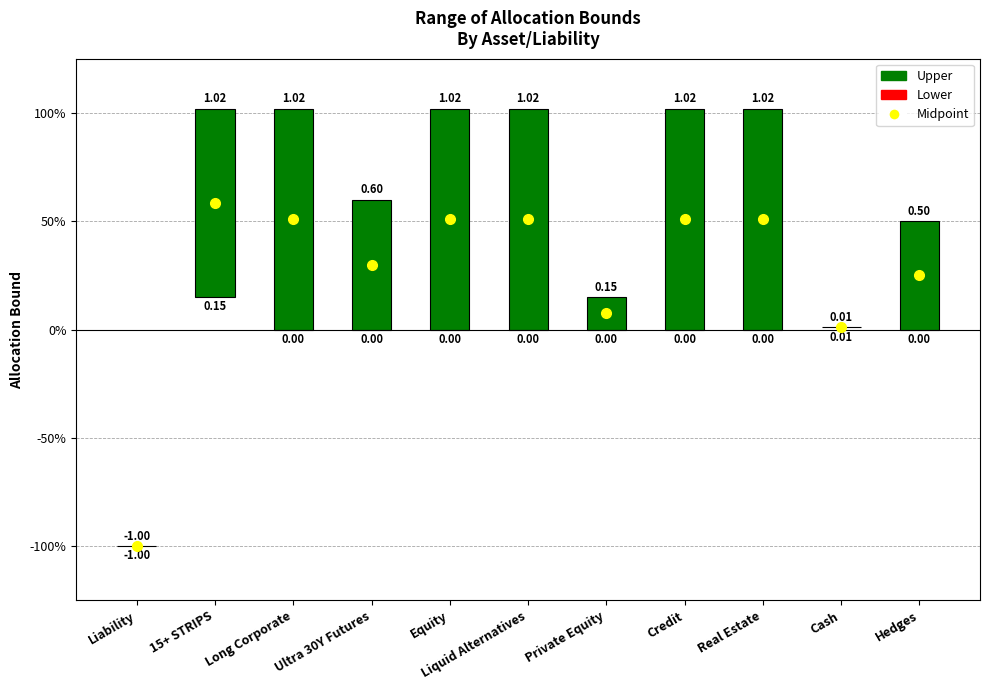

Reading left to right, transcribe all the data shown in this chart.

Upper: Liability=-1.0	15+ STRIPS=1.0	Long Corporate=1.0	Ultra 30Y Futures=0.6	Equity=1.0	Liquid Alternatives=1.0	Private Equity=0.1	Credit=1.0	Real Estate=1.0	Cash=0.0	Hedges=0.5
Lower: Liability=-1.0	15+ STRIPS=0.1	Long Corporate=0.0	Ultra 30Y Futures=0.0	Equity=0.0	Liquid Alternatives=0.0	Private Equity=0.0	Credit=0.0	Real Estate=0.0	Cash=0.0	Hedges=0.0